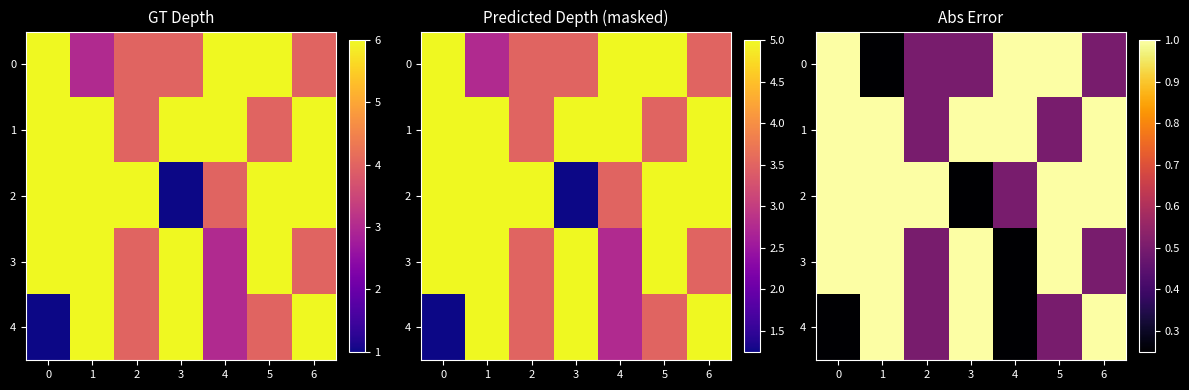

What is the maximum value shown in the chart?

1.0